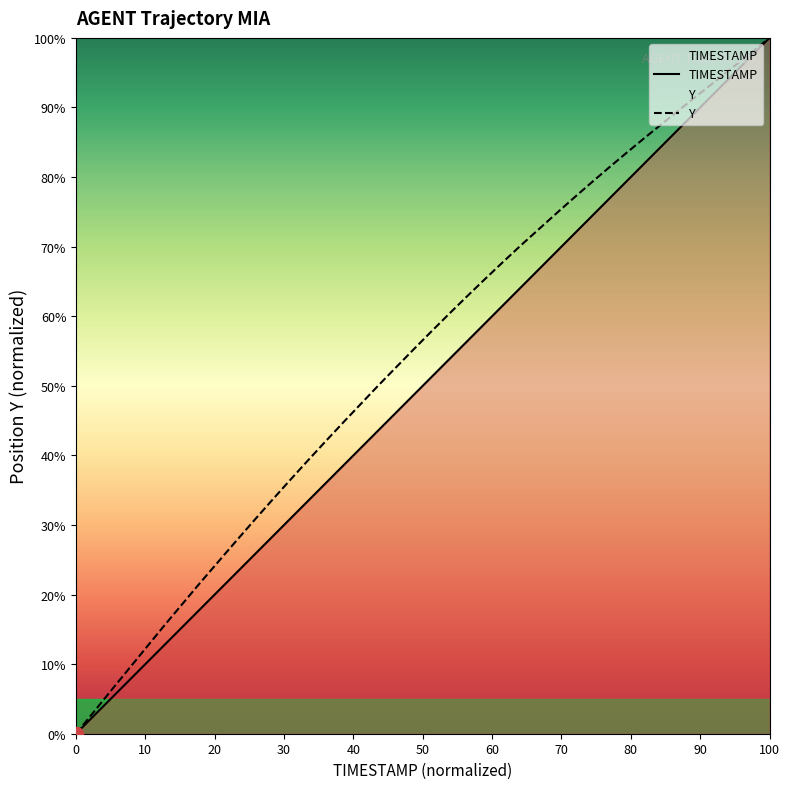

The TIMESTAMP series shows 76.9 at 15.0. True or false?

True